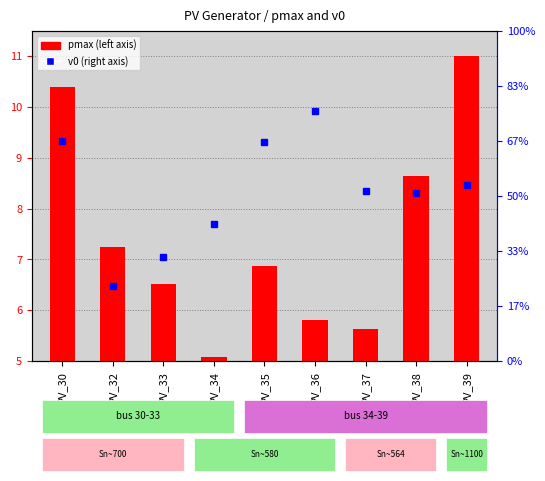

What is the average value of the v0 series?

1.0